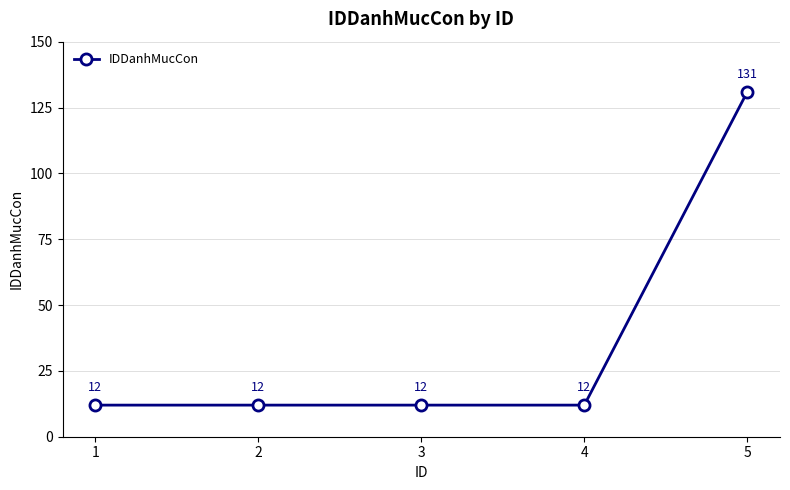

The value at 2 is 12. True or false?

True